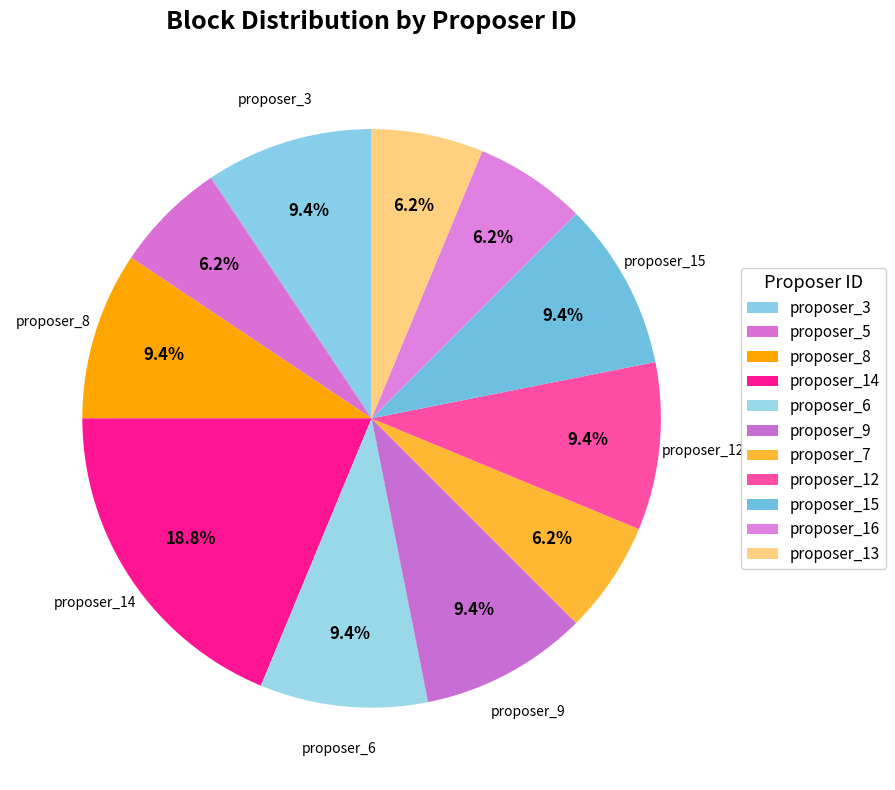

What is the ratio of the value at proposer_3 to the value at proposer_15?

1.0